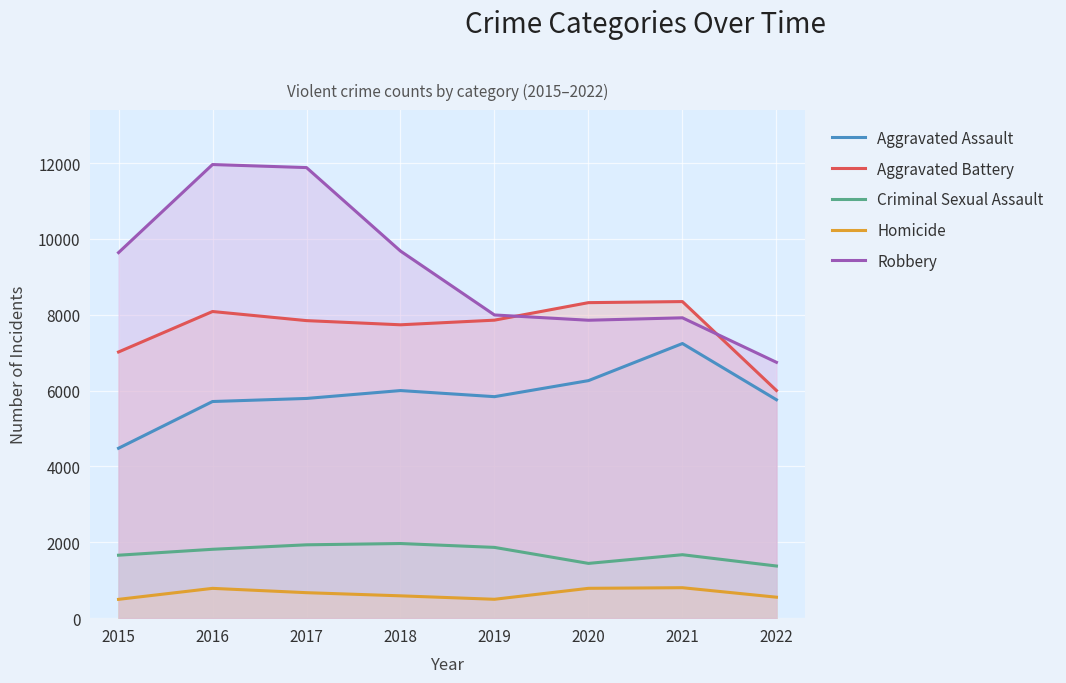

What is the maximum value for Aggravated Assault?

7241